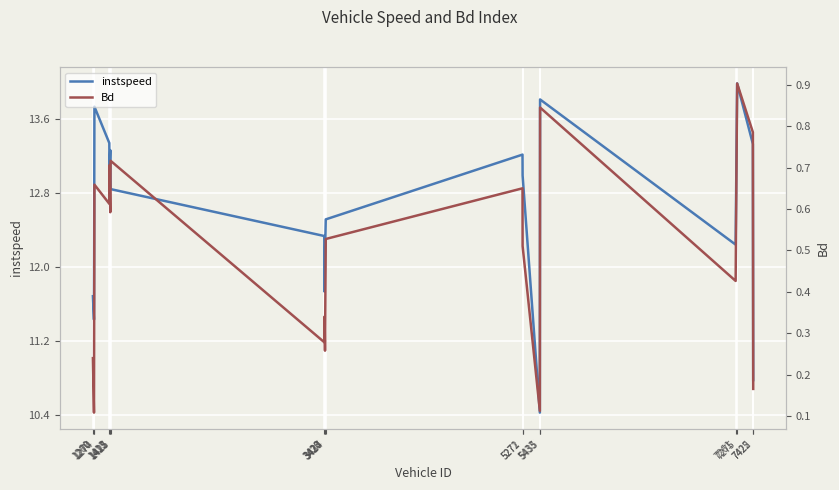

Where is the first local maximum for Bd?

1274